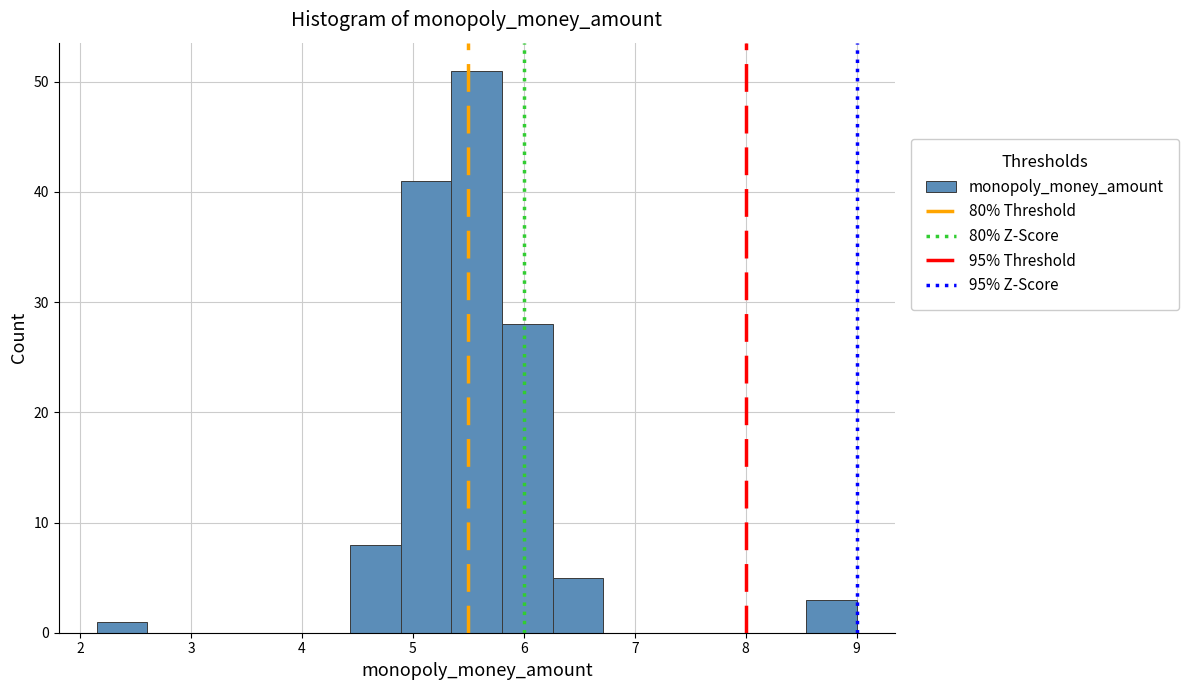

Reading left to right, transcribe this chart: for each bar, give the range it covers on the x-axis and its height. Neither the bar edges nor the heights are printed on the chart, so give them approximately, as read against the axes.

2.2 to 2.6: 1
2.6 to 3.1: 0
3.1 to 3.5: 0
3.5 to 4.0: 0
4.0 to 4.4: 0
4.4 to 4.9: 8
4.9 to 5.3: 41
5.3 to 5.8: 51
5.8 to 6.3: 28
6.3 to 6.7: 5
6.7 to 7.2: 0
7.2 to 7.6: 0
7.6 to 8.1: 0
8.1 to 8.5: 0
8.5 to 9.0: 3